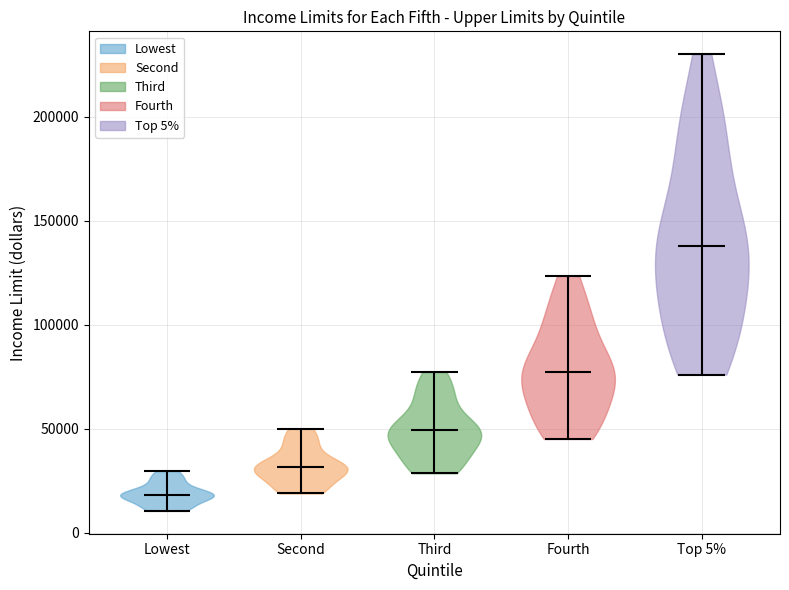

What is the lowest point the violin for Lowest reaches on the y-axis? The values are not printed on the chart, so give them approximately, as read against the axis.

10000